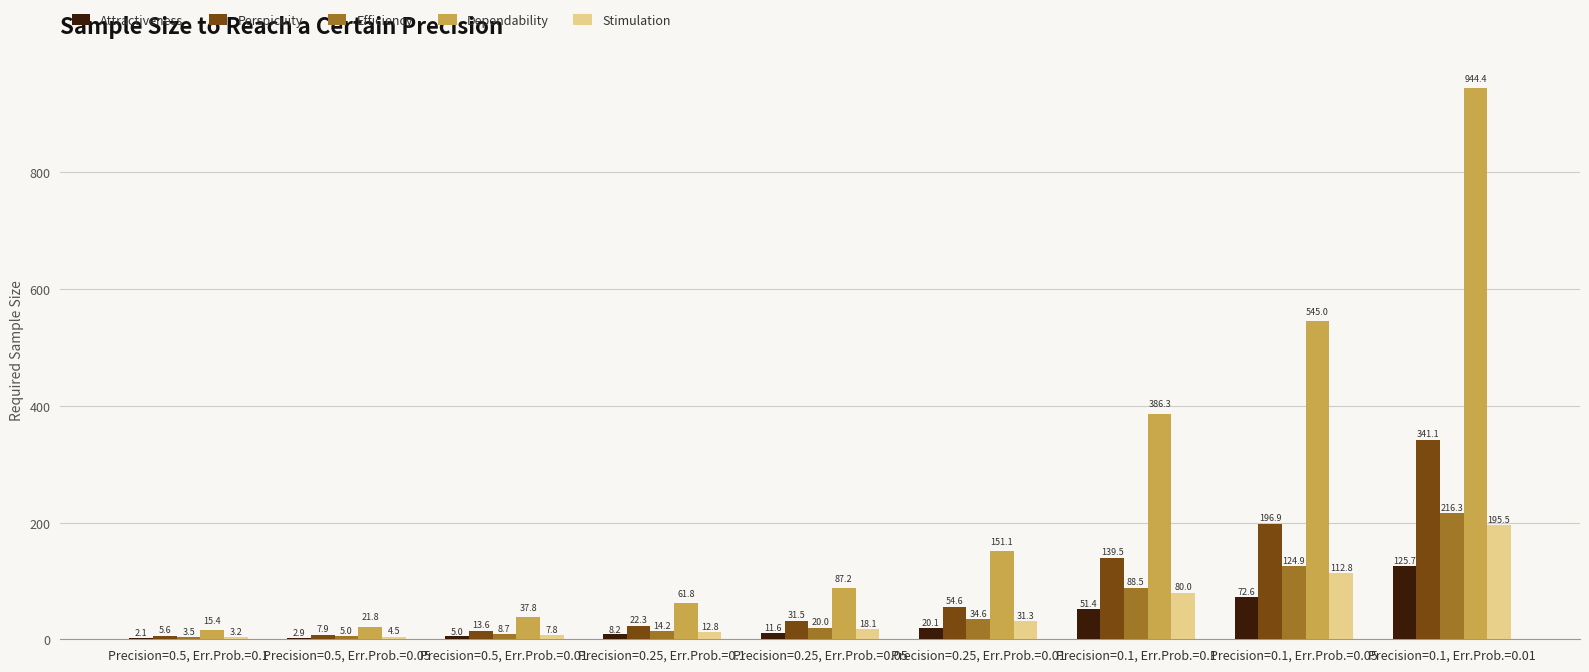

At which label does Stimulation first exceed 18?

Precision=0.25, Err.Prob.=0.05